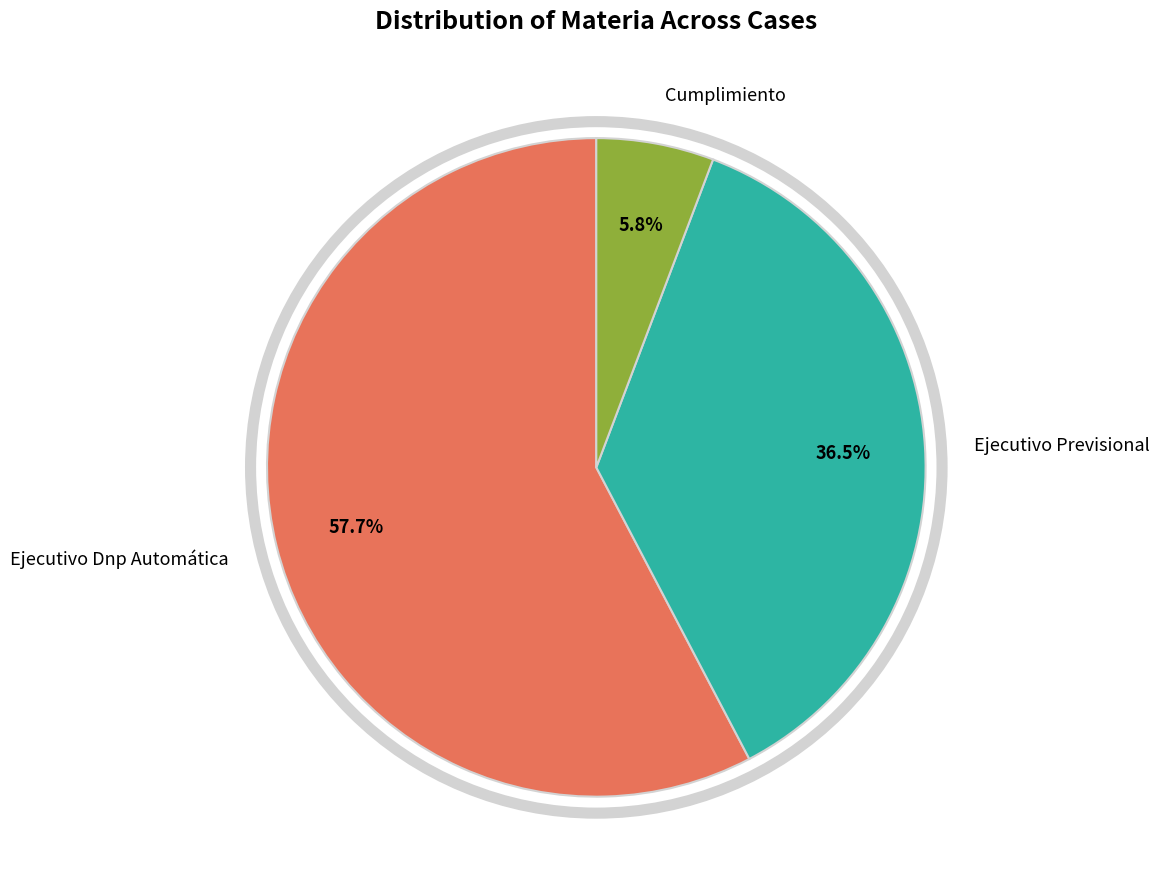

Which has a higher value, Ejecutivo Dnp Automática or Cumplimiento?

Ejecutivo Dnp Automática